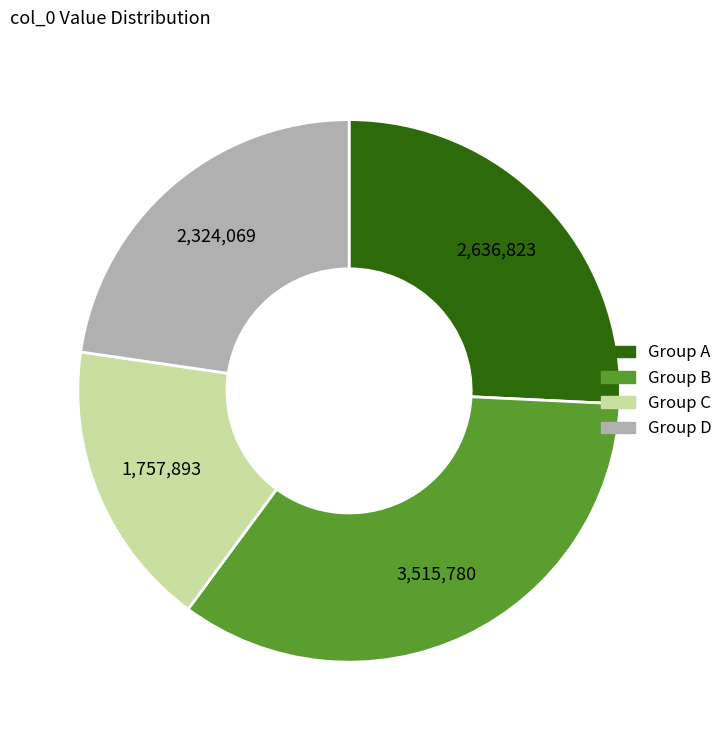

Is there a majority slice in this chart?

No